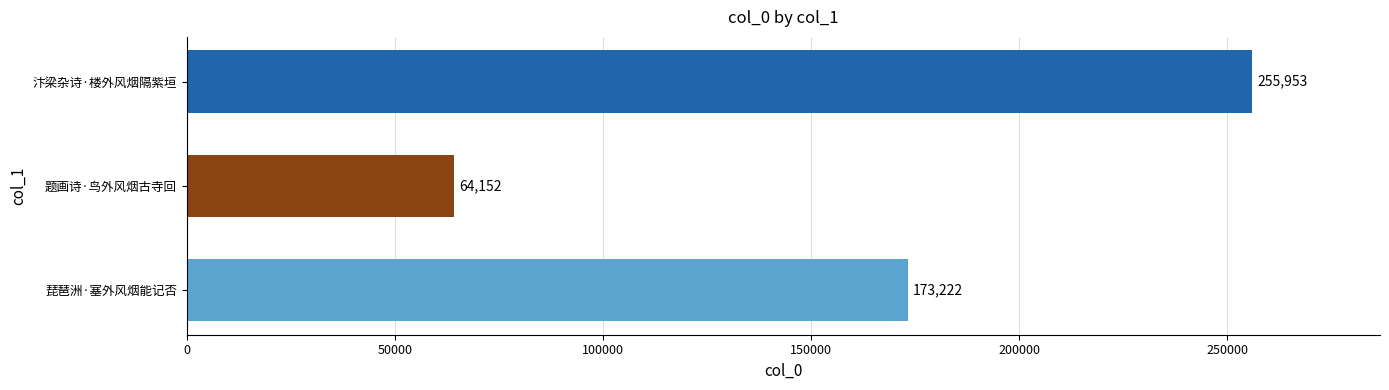

How many values are between 64152 and 255953?

3